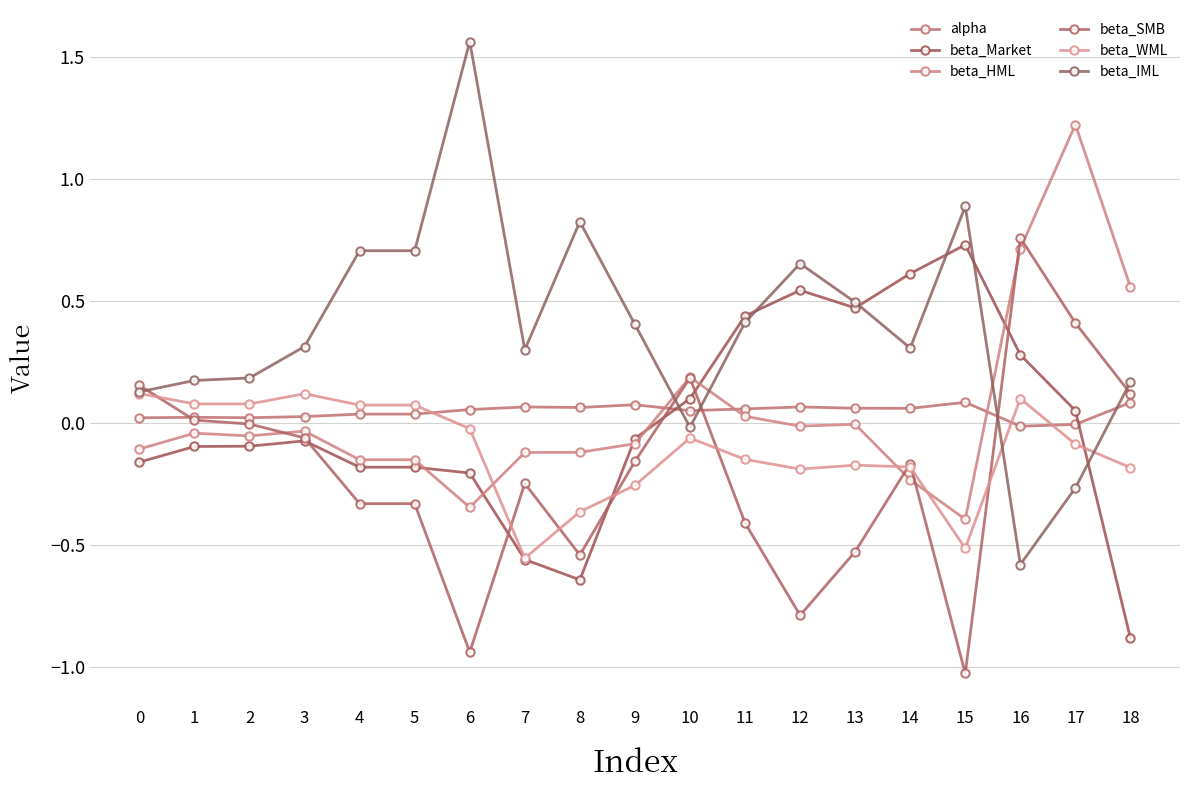

Which series has the largest range (max minus min)?

beta_IML